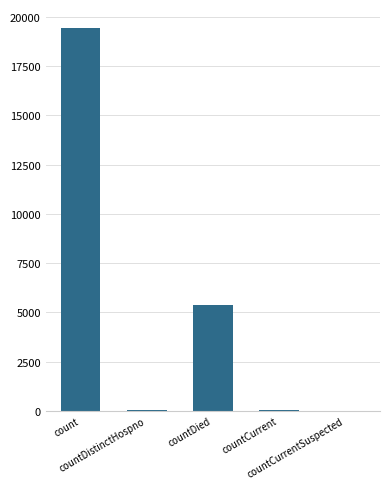

Are the bars horizontal?

No